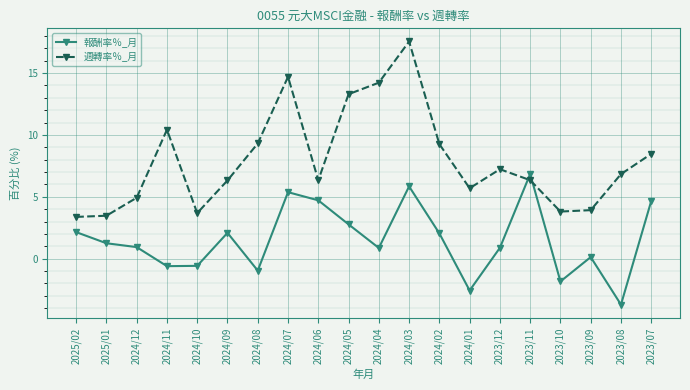

List the series in order of their overall mean, lowest first.

報酬率％_月, 週轉率％_月